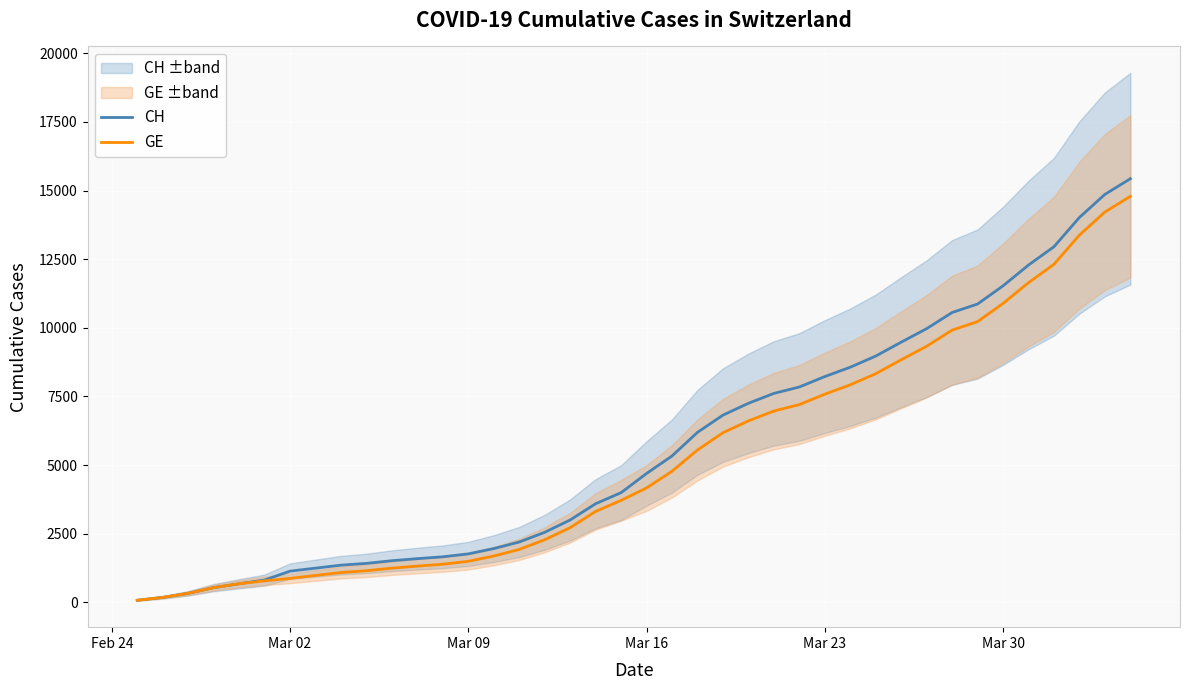

What are all the series names shown in the legend?

CH, GE